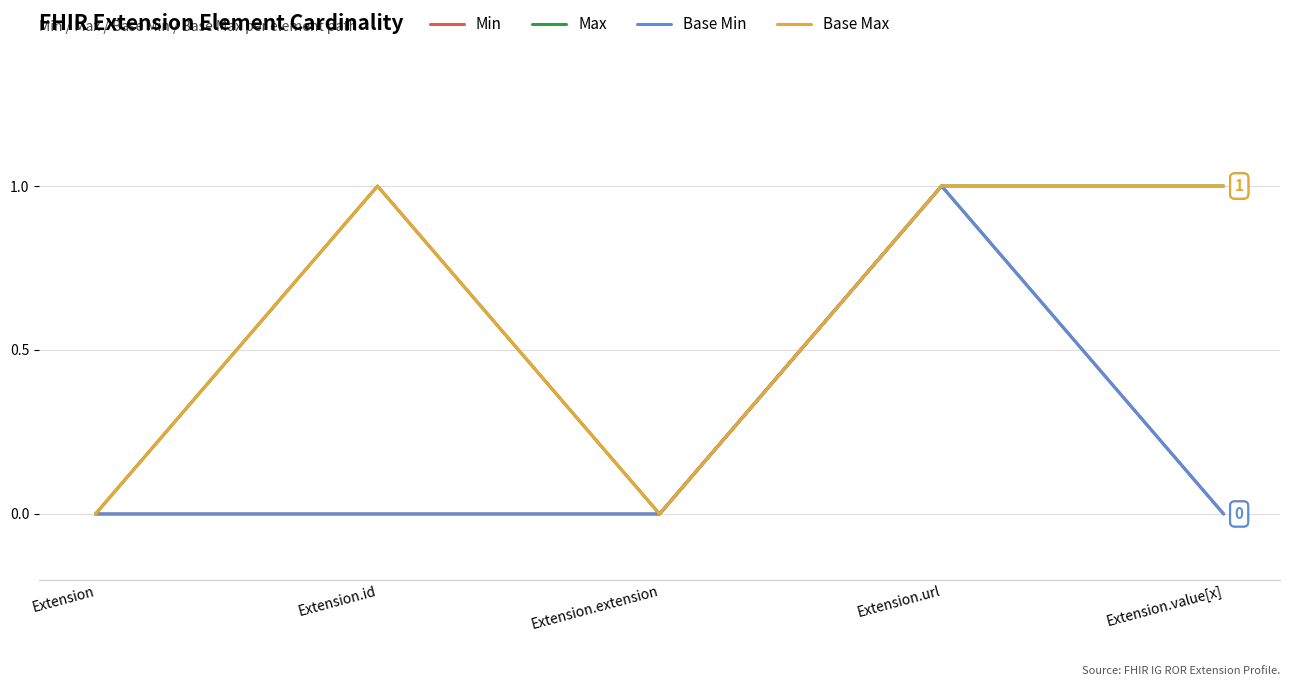

Does the chart display data point markers on the line(s)?

No